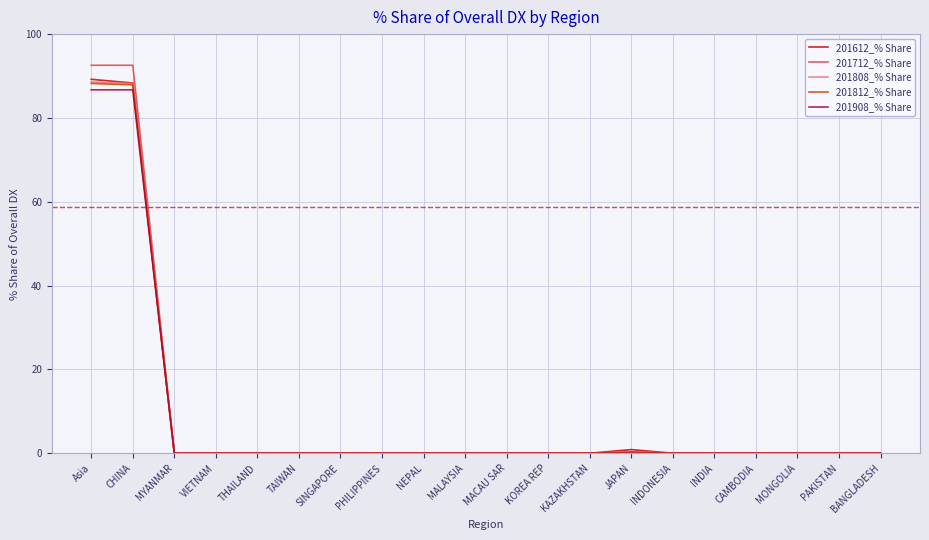

Is it true that 201908_% Share equals 19.1 at Asia?

False